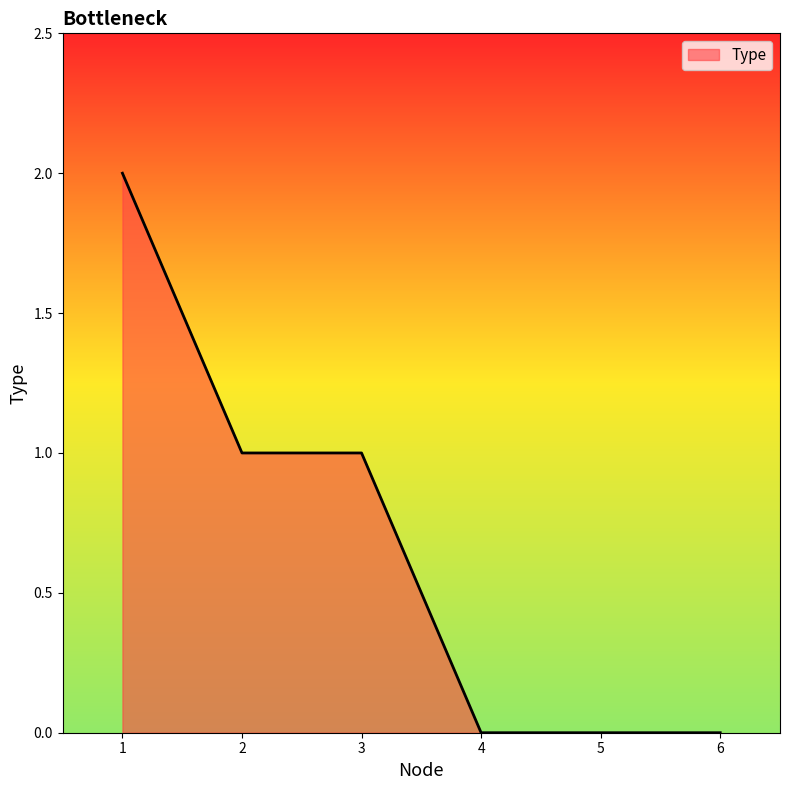

What is the difference between the second highest and minimum values?

1